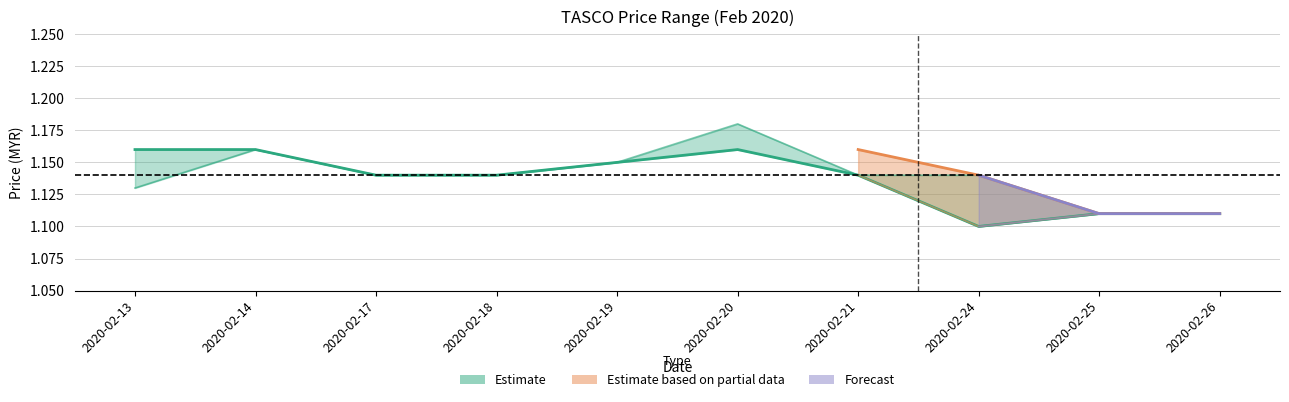

True or false: close and open intersect in this chart.

False